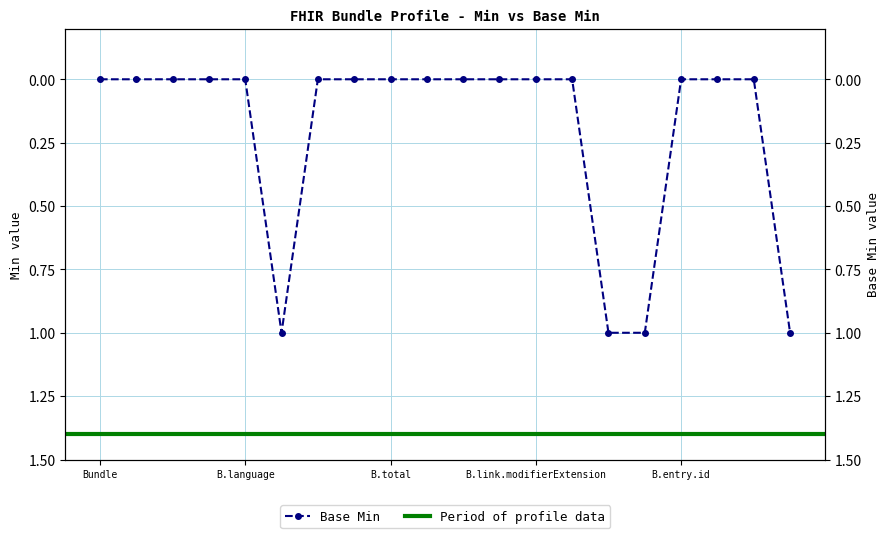

Does the chart have visible grid lines?

Yes